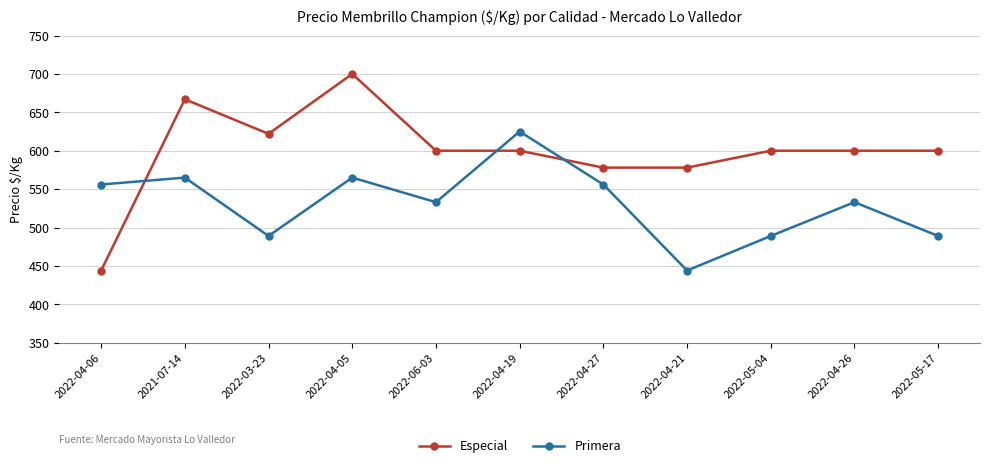

True or false: Especial has more than 0 interior local peaks.

True